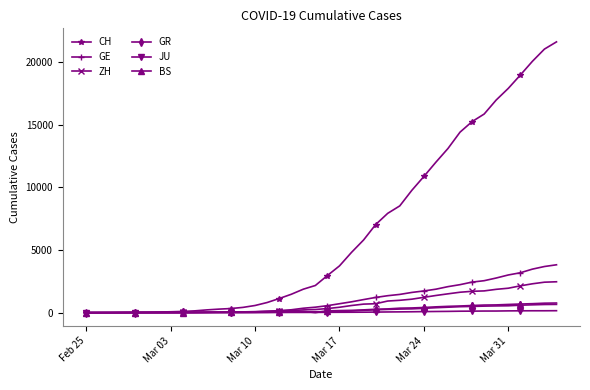

What is the maximum value shown in the chart?

21593